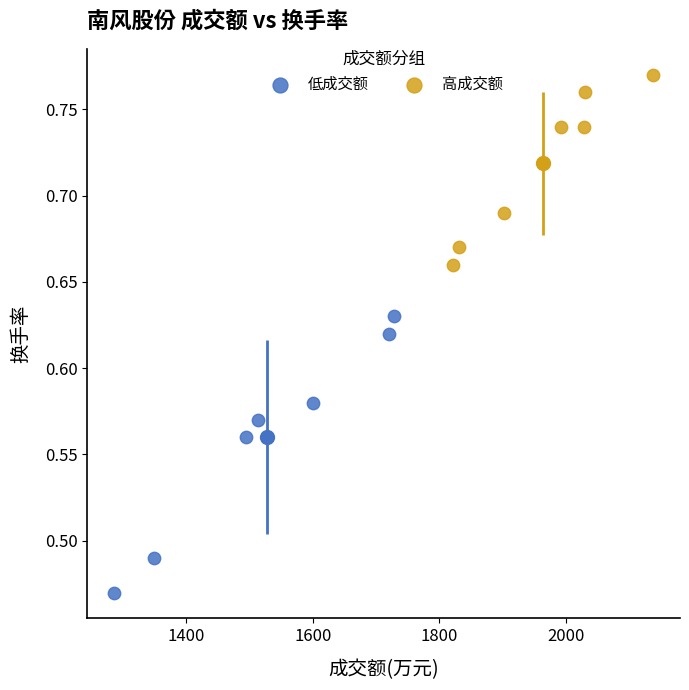

Which series contains the highest Y value?

高成交额